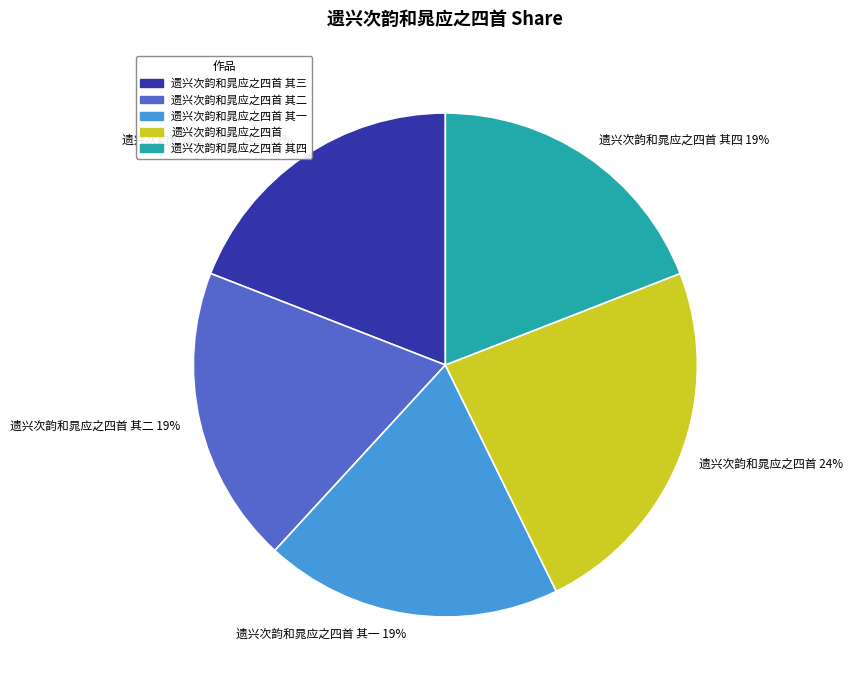

How many slices are in this pie chart?

5